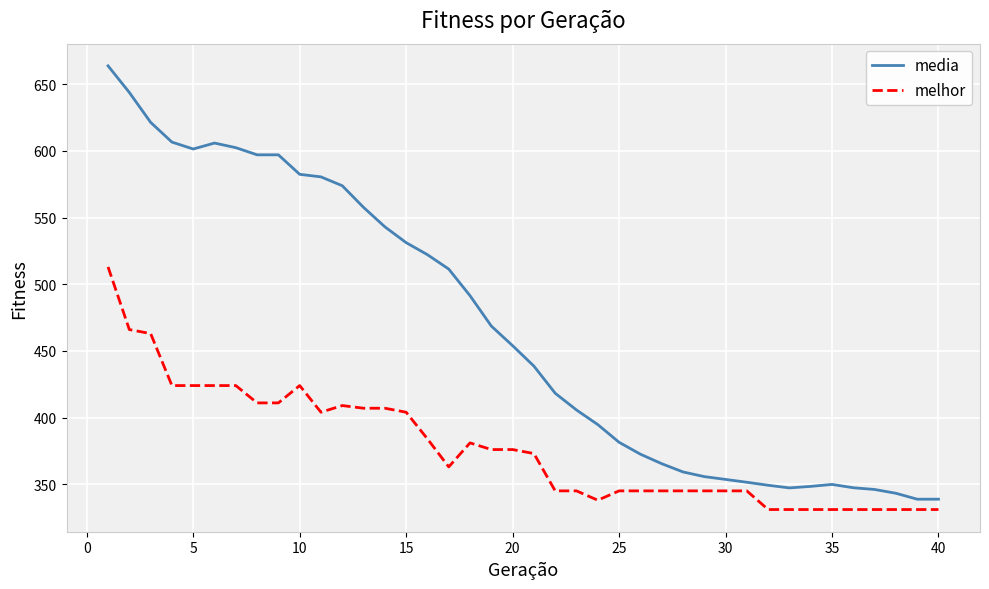

Which series has the largest total across all categories?

media